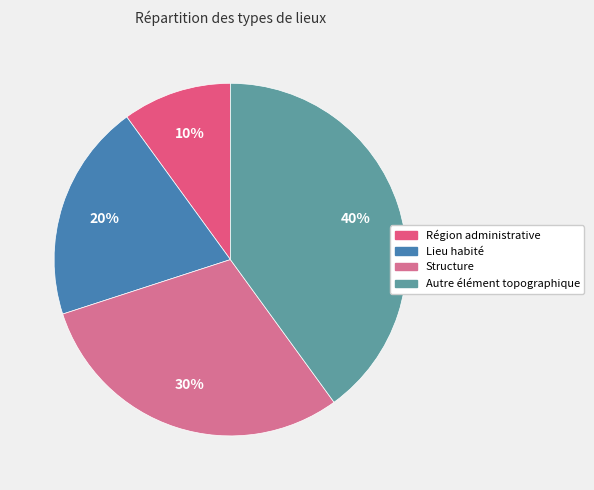

What is the ratio of the value at Autre élément topographique to the value at Lieu habité?

2.0